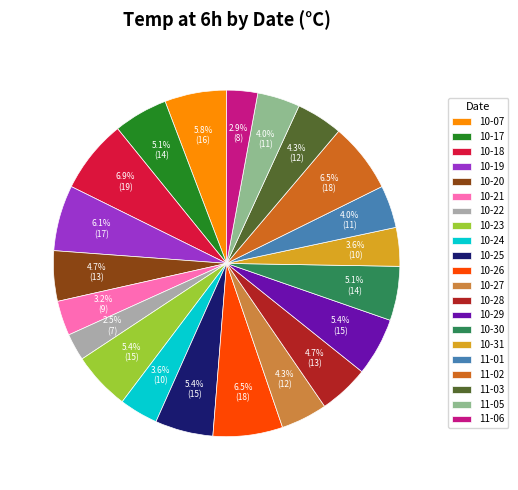

How many segments does this pie chart have?

21